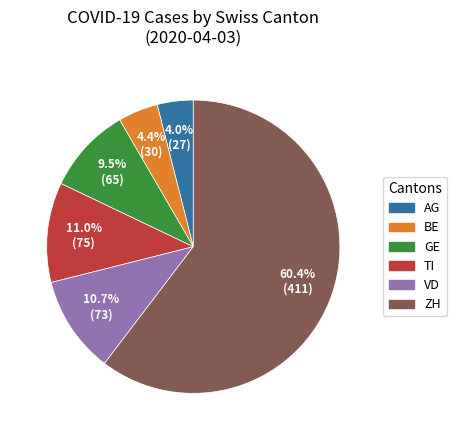

Approximately how many times larger is the value at GE compared to ZH?

0.2